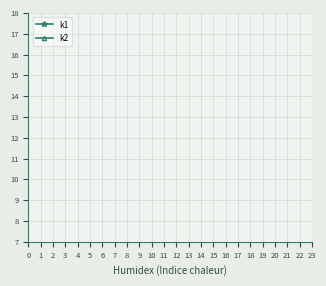

True or false: k2 has a value of 33 at 3.

False